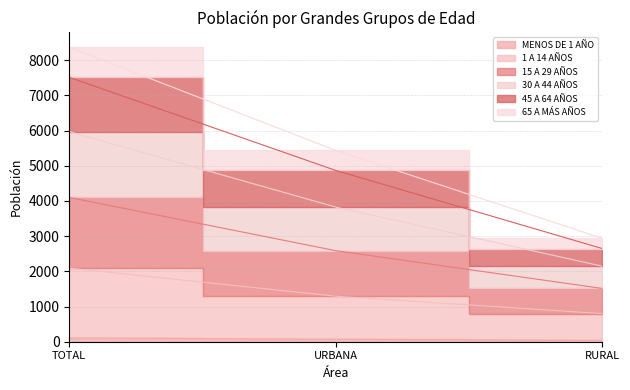

The 45 A 64 AÑOS series shows 3415 at TOTAL. True or false?

False